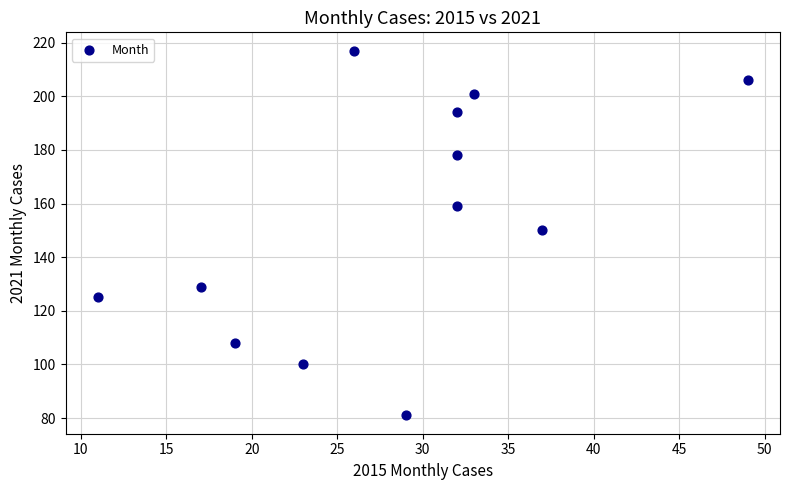

What is the range of Y values (max minus min)?

136